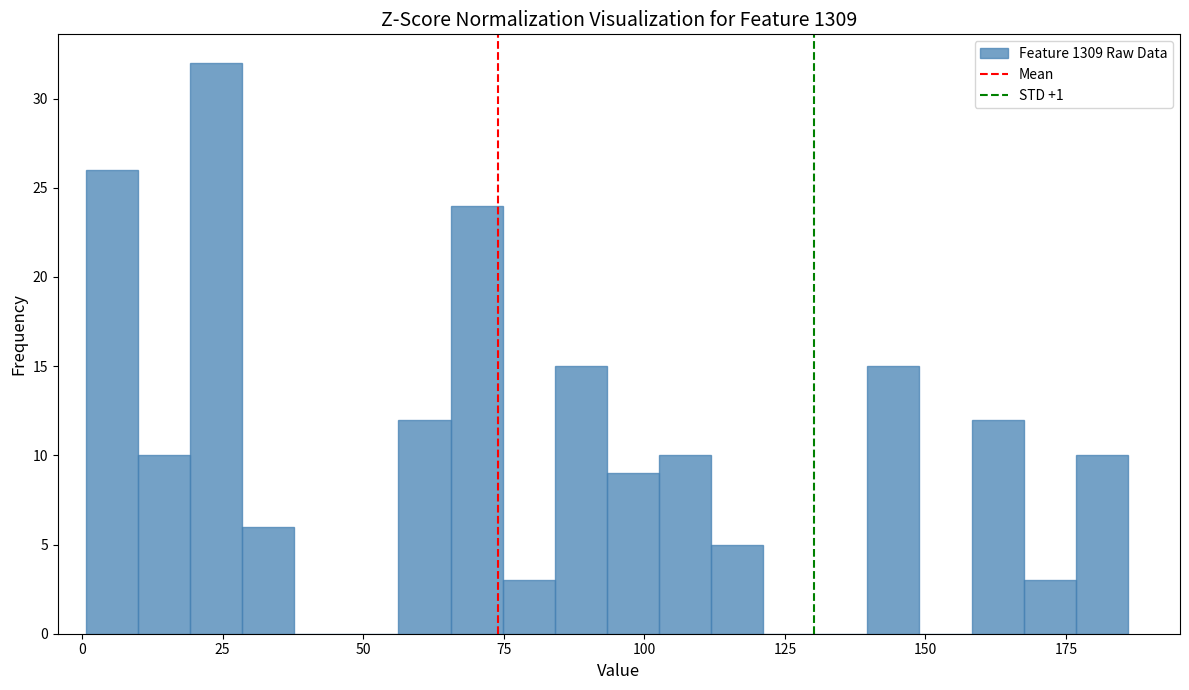

Around what value on the x-axis is the tallest bar? Give the approximate position of its centre, as read against the axis.

25